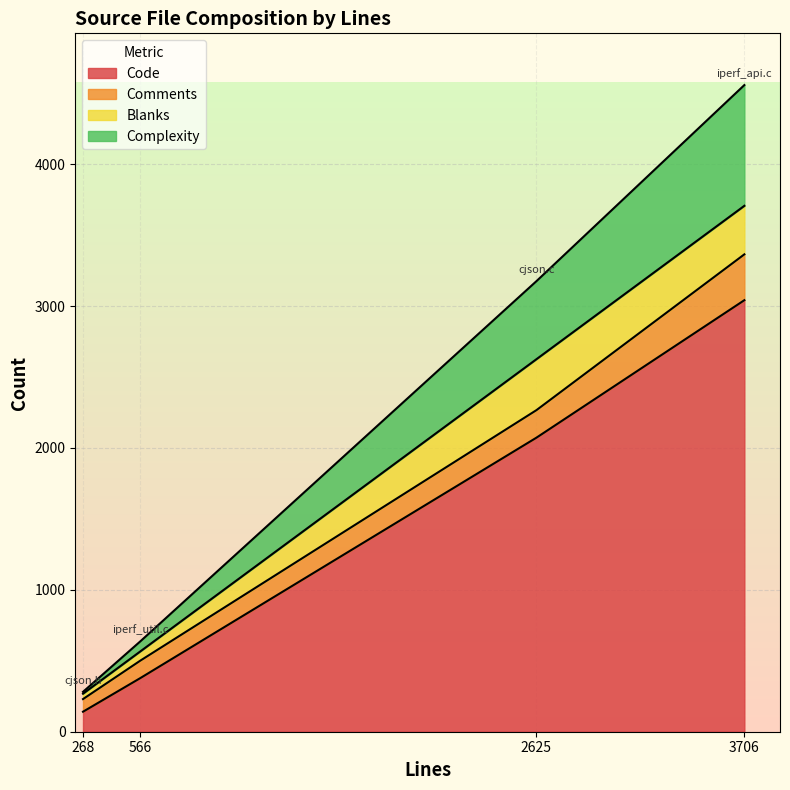

True or false: Complexity and Code cross at least once.

False